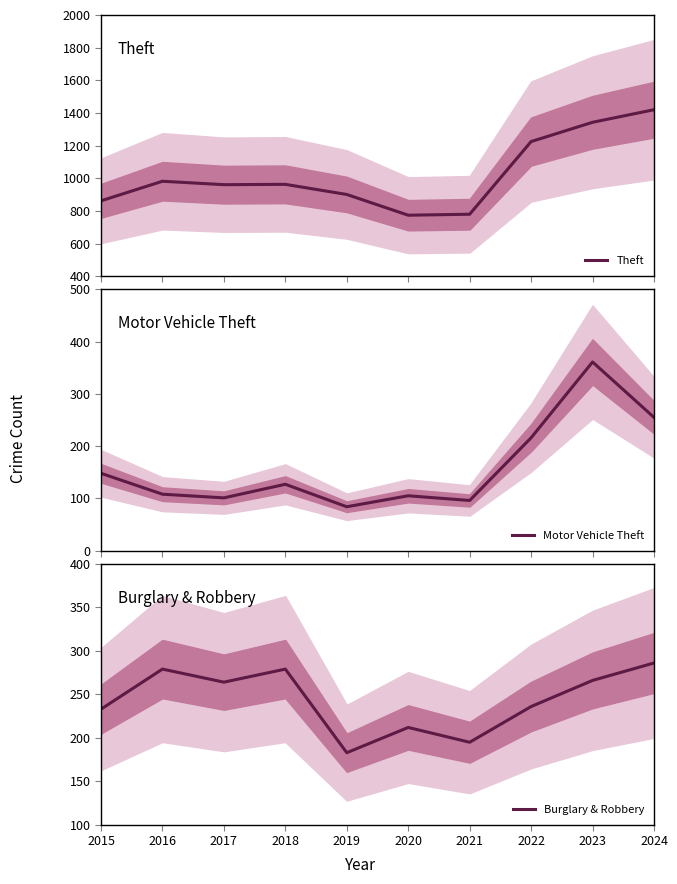

What is the approximate value of Theft at 2021, to the nearest 100?

800